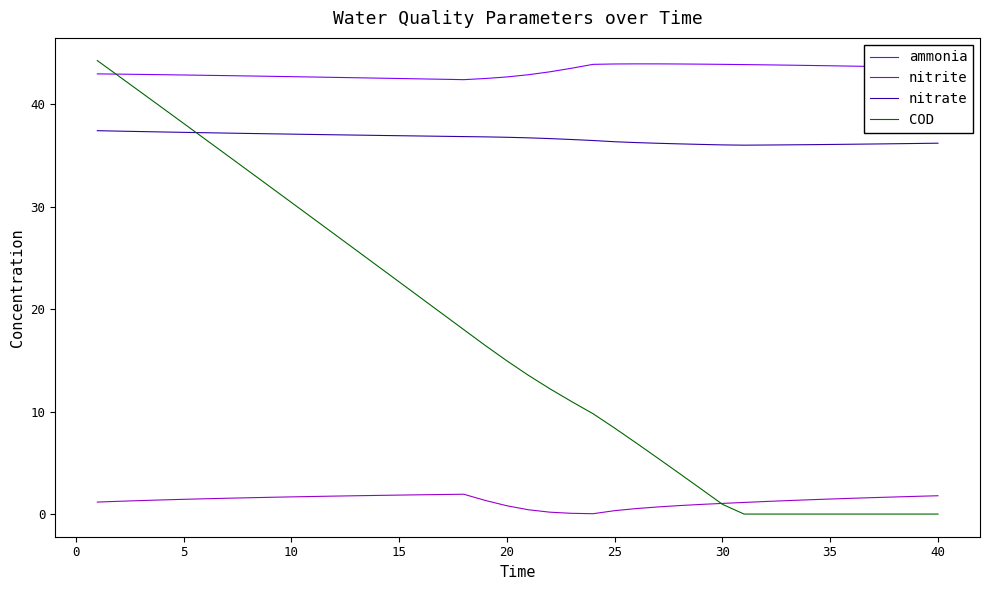

Which series has the largest total across all categories?

ammonia